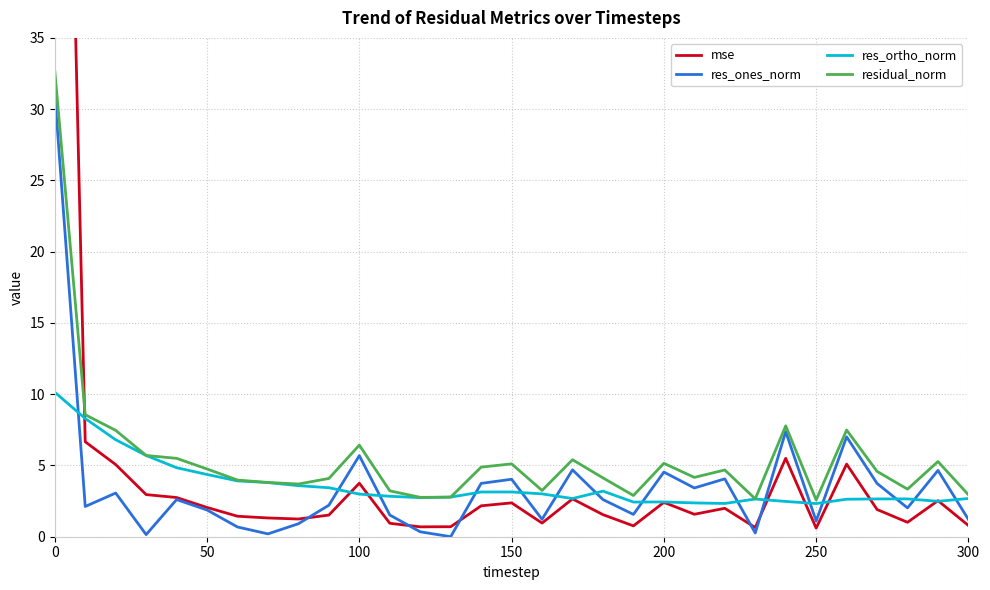

What is the value of the res_ones_norm point at the 29th from the left?

2.0